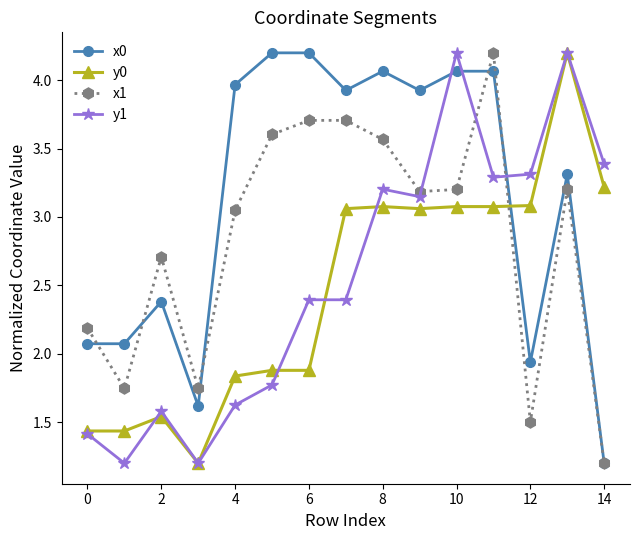

How many values in the y0 series are below 3?

7